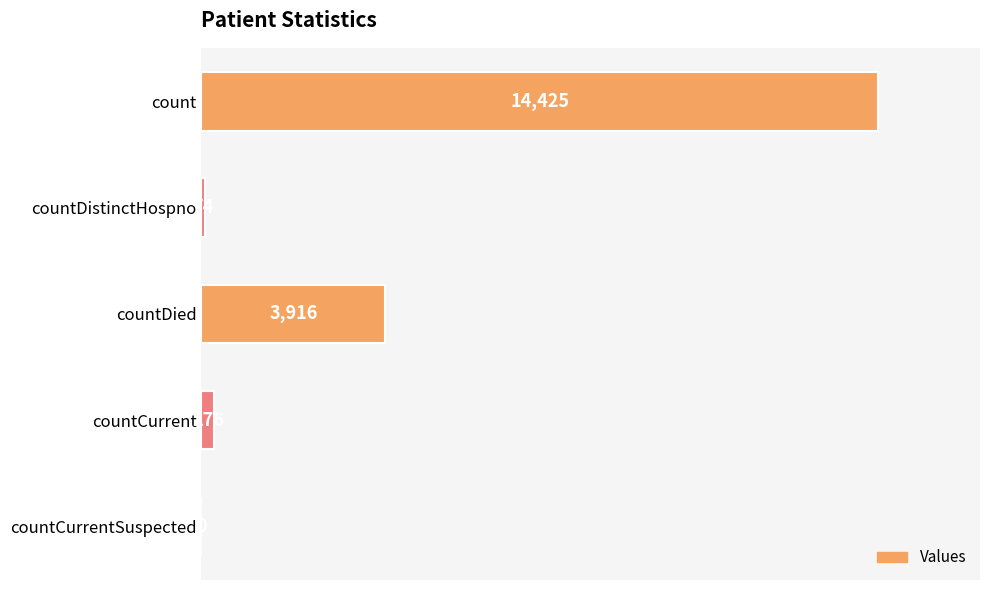

What is the sum of the values at countDistinctHospno and countCurrent?

350